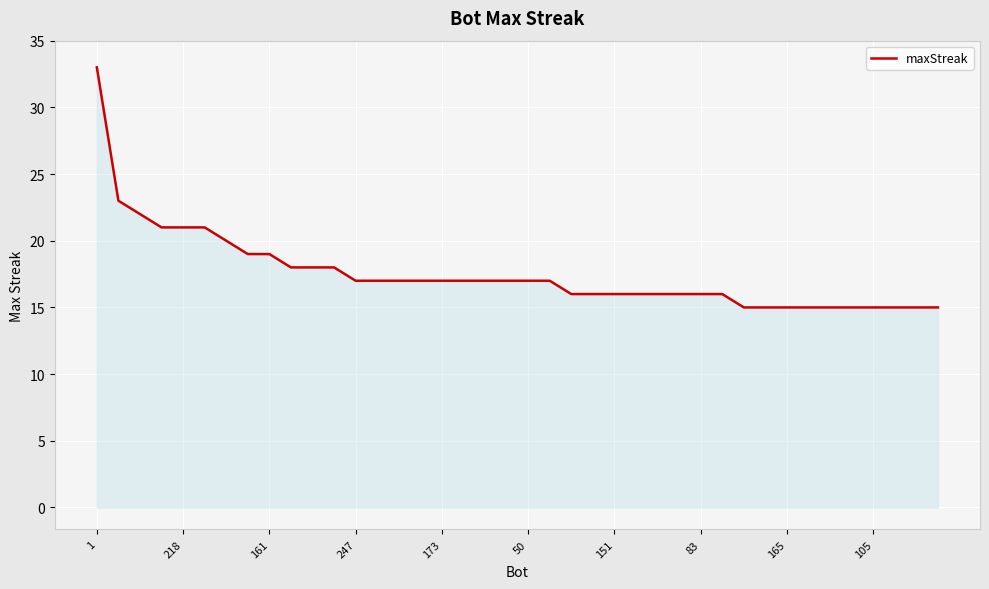

What is the difference between the maximum and minimum values?

18